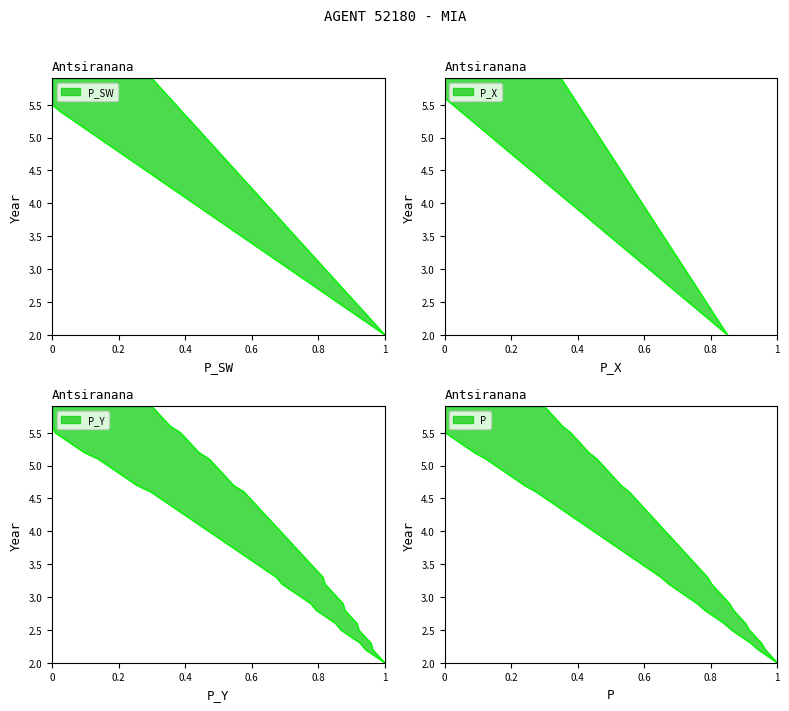

Is it true that X equals 1.8 at 19?

False